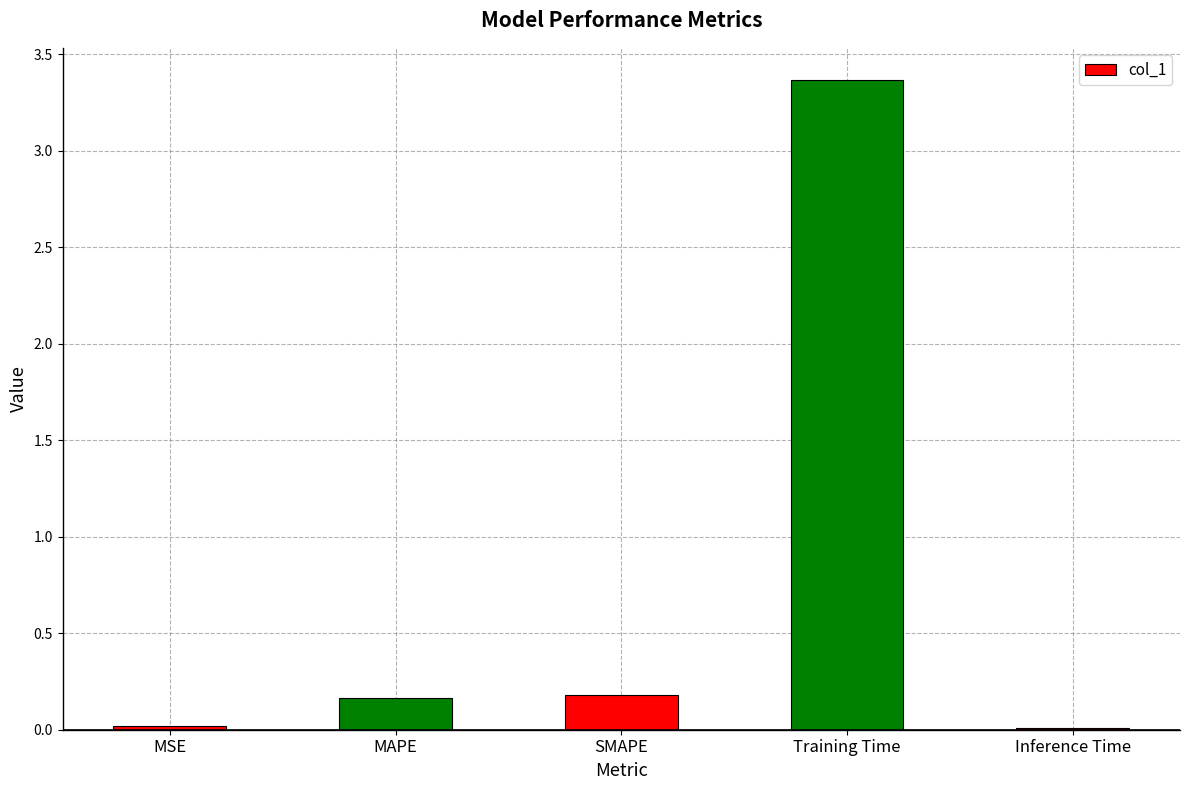

What is the difference between the values at Training Time and MSE?

3.3